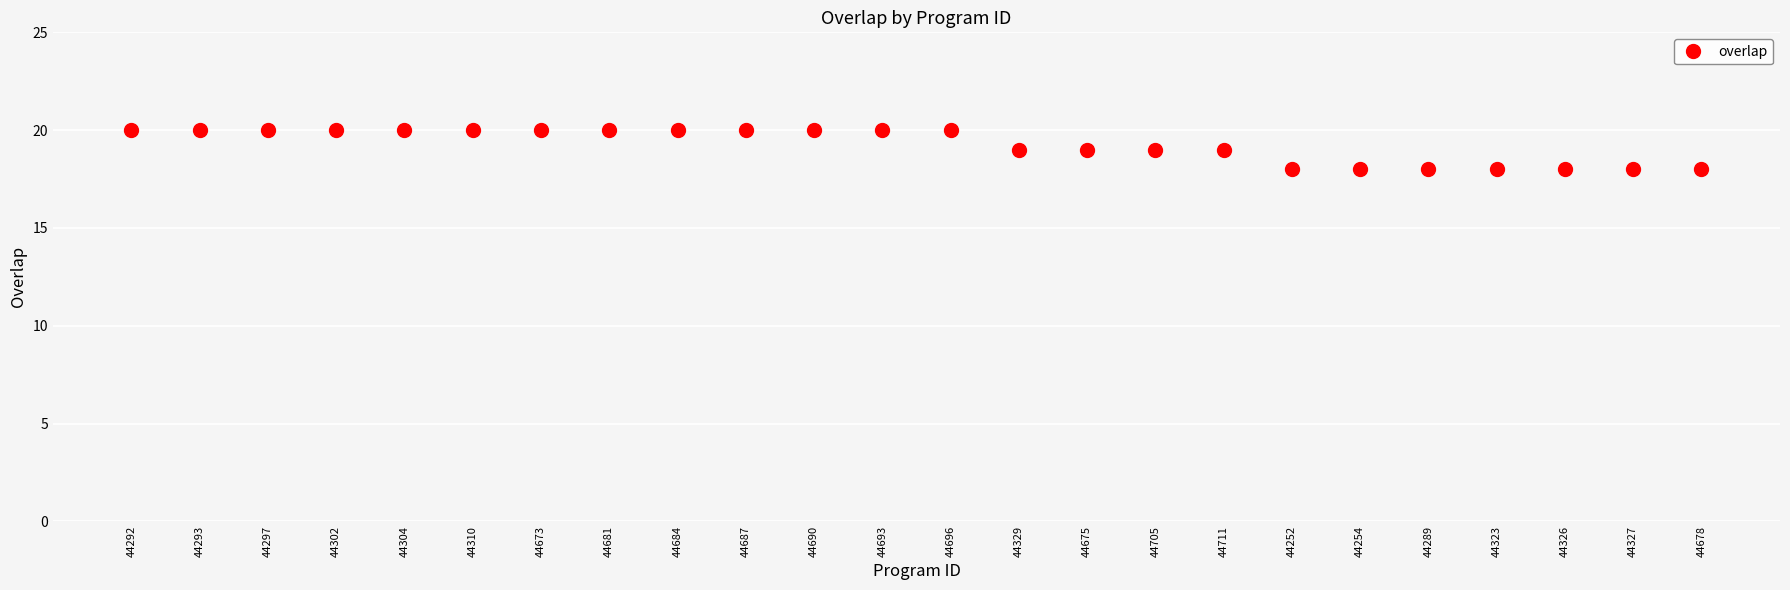

What is the value of the 13th point from the left?

20